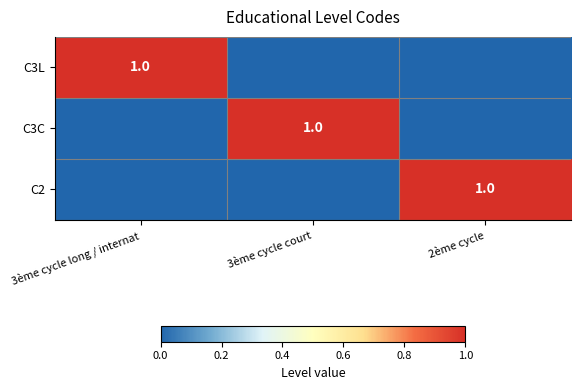

True or false: C3C has a value of 0 at 3ème cycle court.

False